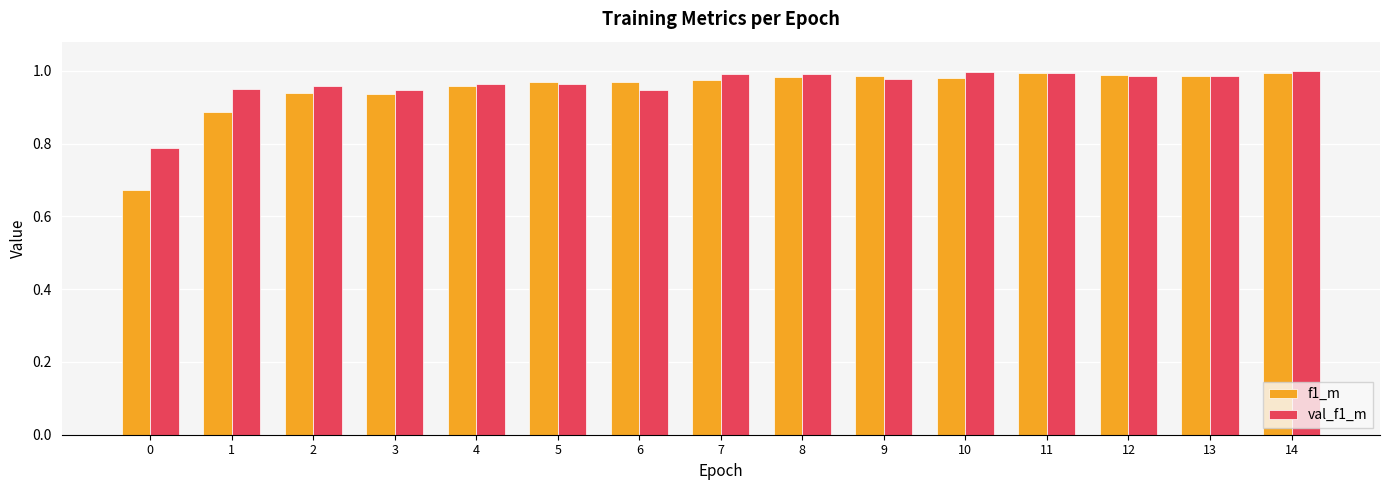

The val_f1_m series shows 1.7 at 4. True or false?

False